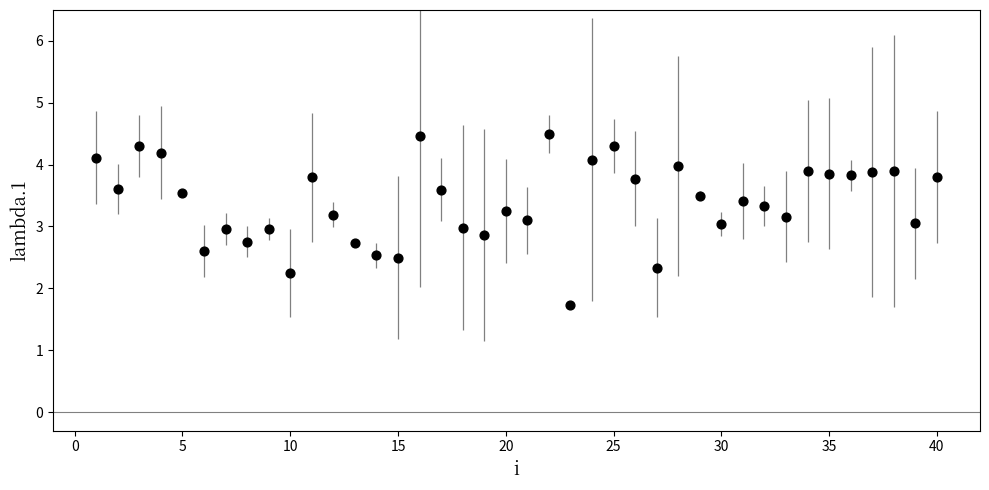

What is the range of Y values (max minus min)?

2.8